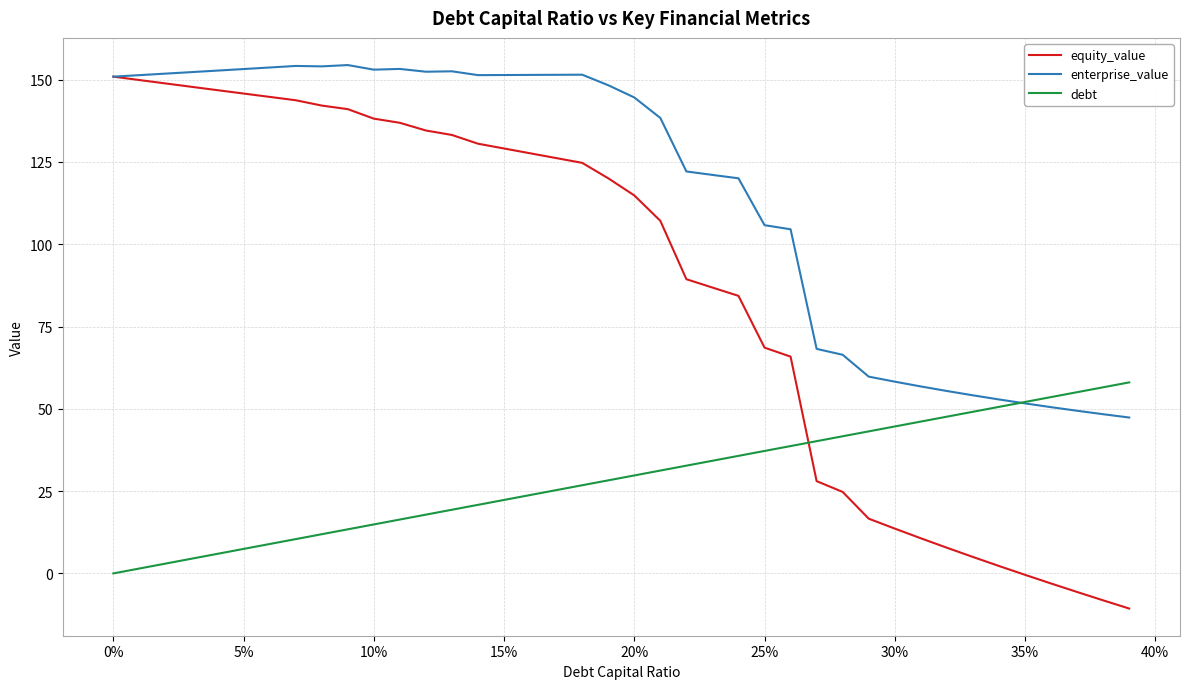

Which series has the largest range (max minus min)?

equity_value